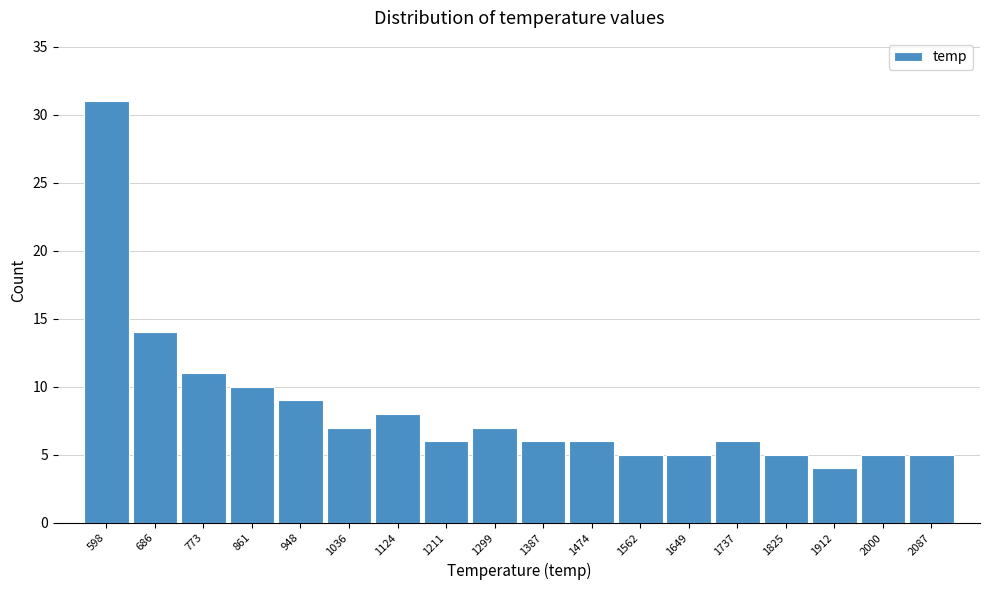

Reading right to left, list all the values displayed in this chart.

5	5	4	5	6	5	5	6	6	7	6	8	7	9	10	11	14	31